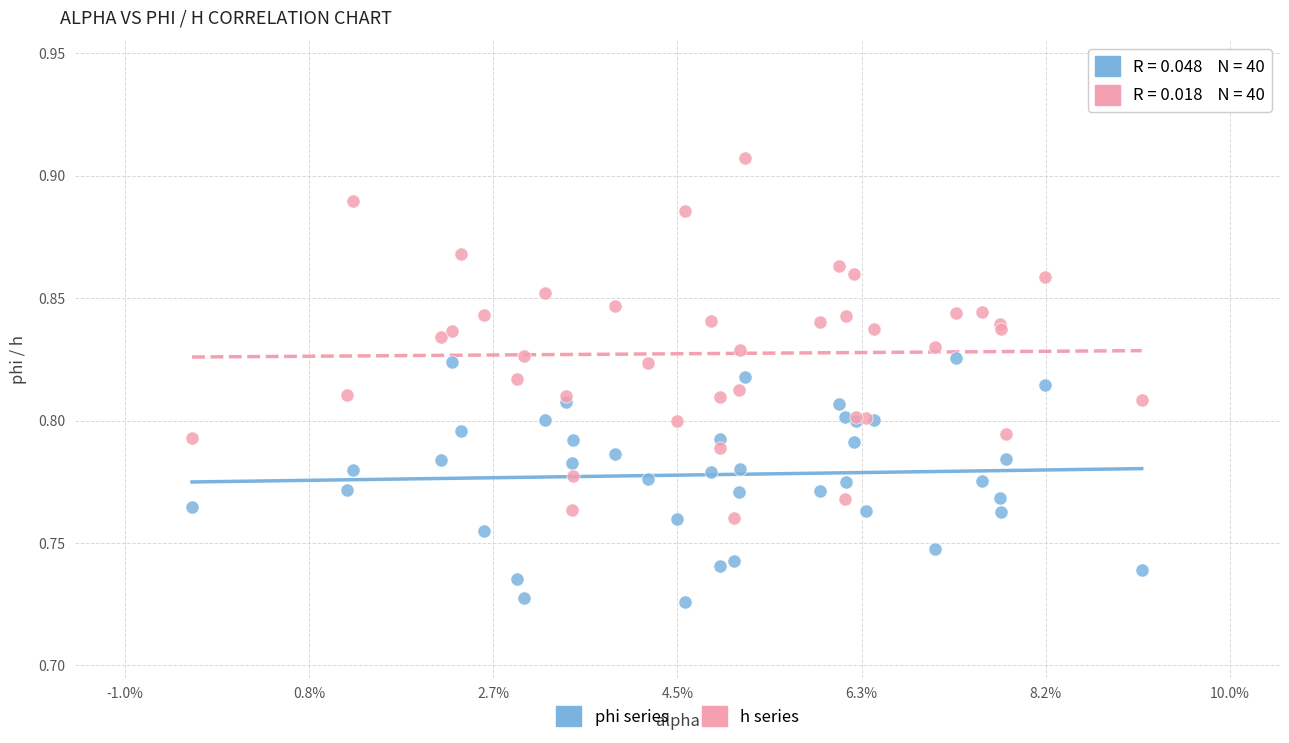

Which series reaches the minimum Y coordinate?

phi series